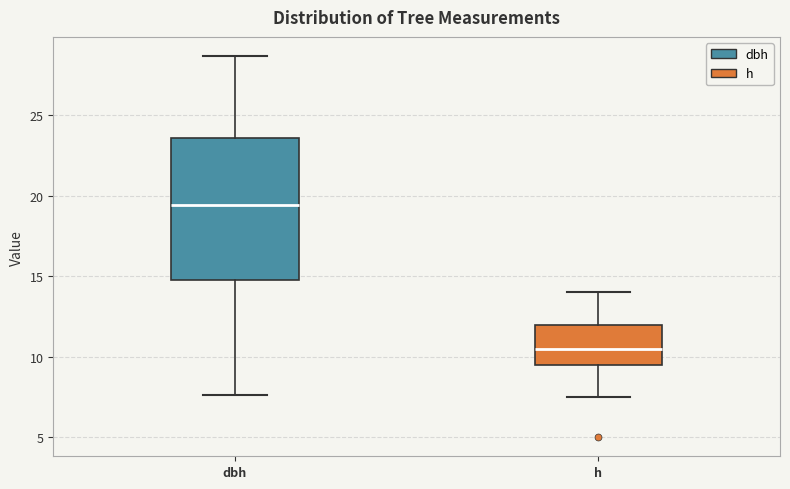

Which box is the tallest, from its lower edge to its upper edge?

dbh